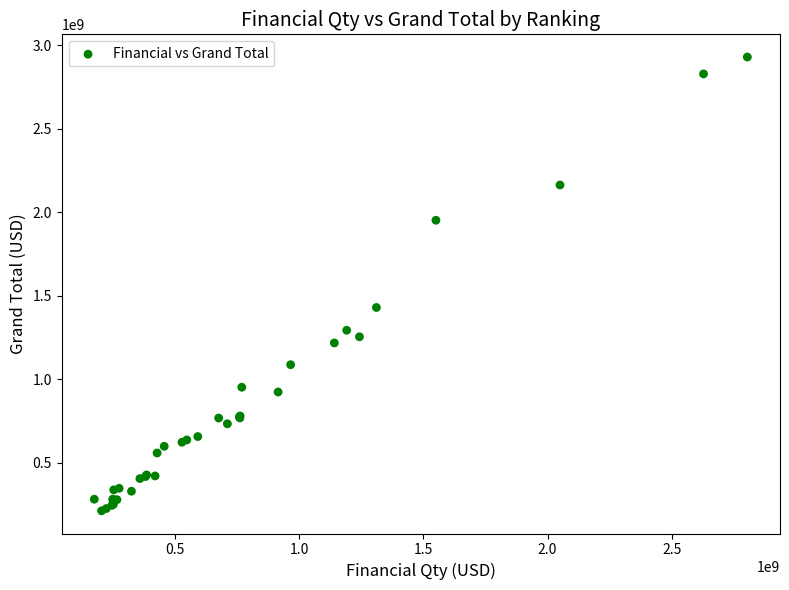

What Y value in the scatter plot is closest to 1571398624?

1430316209